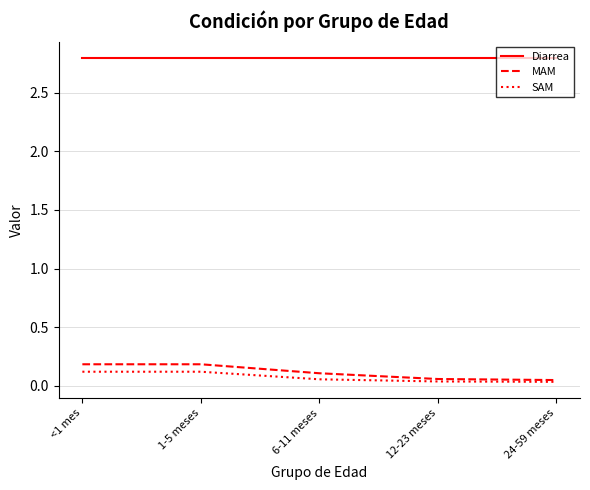

At how many categories does at least one series exceed 2?

5